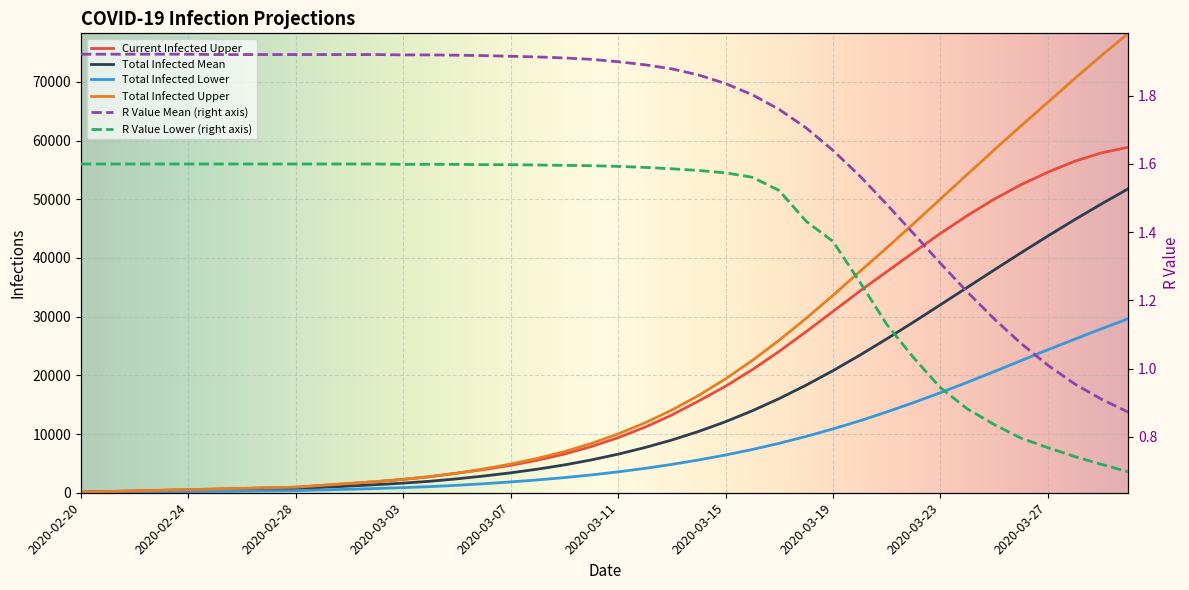

At which category is the sum across all series the highest?

2020-03-30